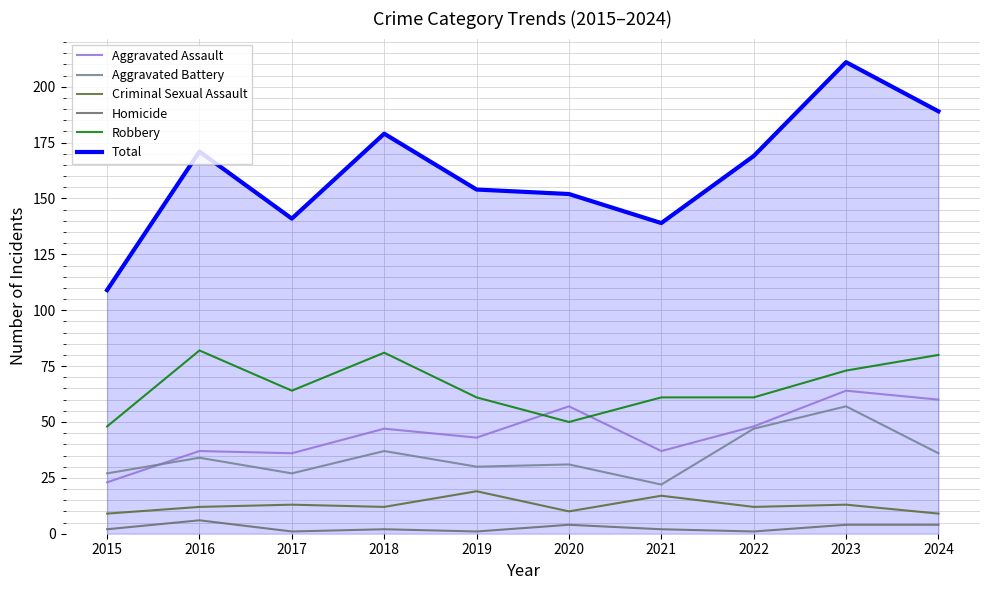

List the series in order of their peak value, highest first.

Total, Robbery, Aggravated Assault, Aggravated Battery, Criminal Sexual Assault, Homicide